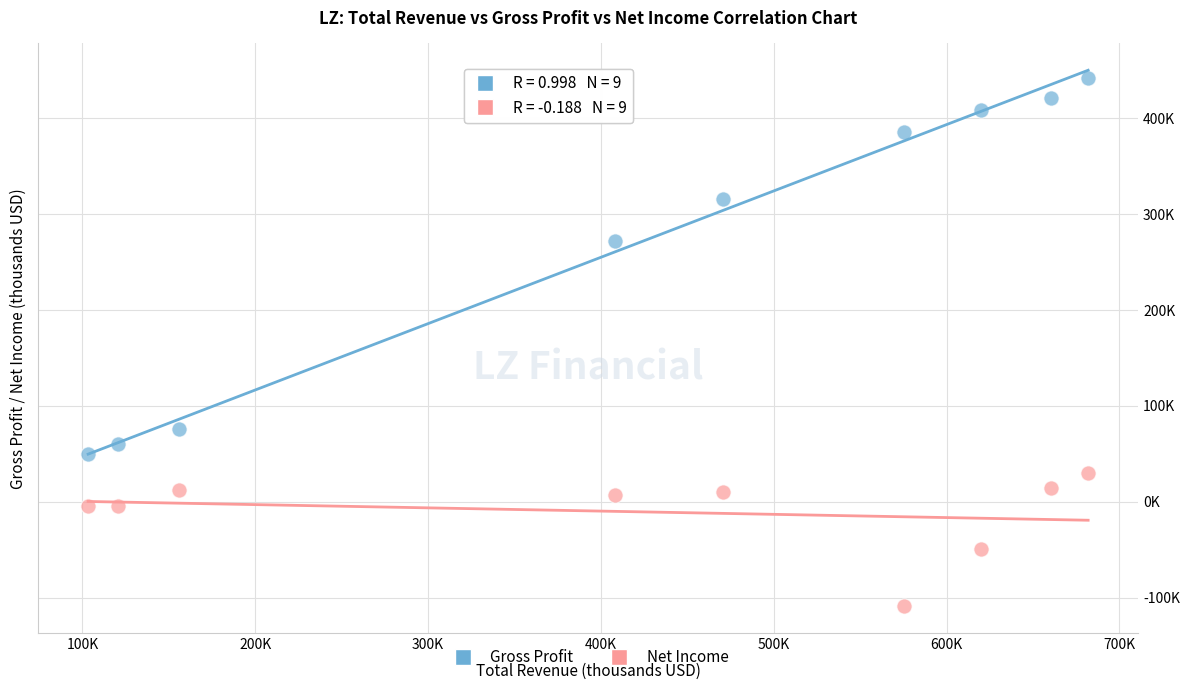

What are all the series names shown in the legend?

Gross Profit, Net Income